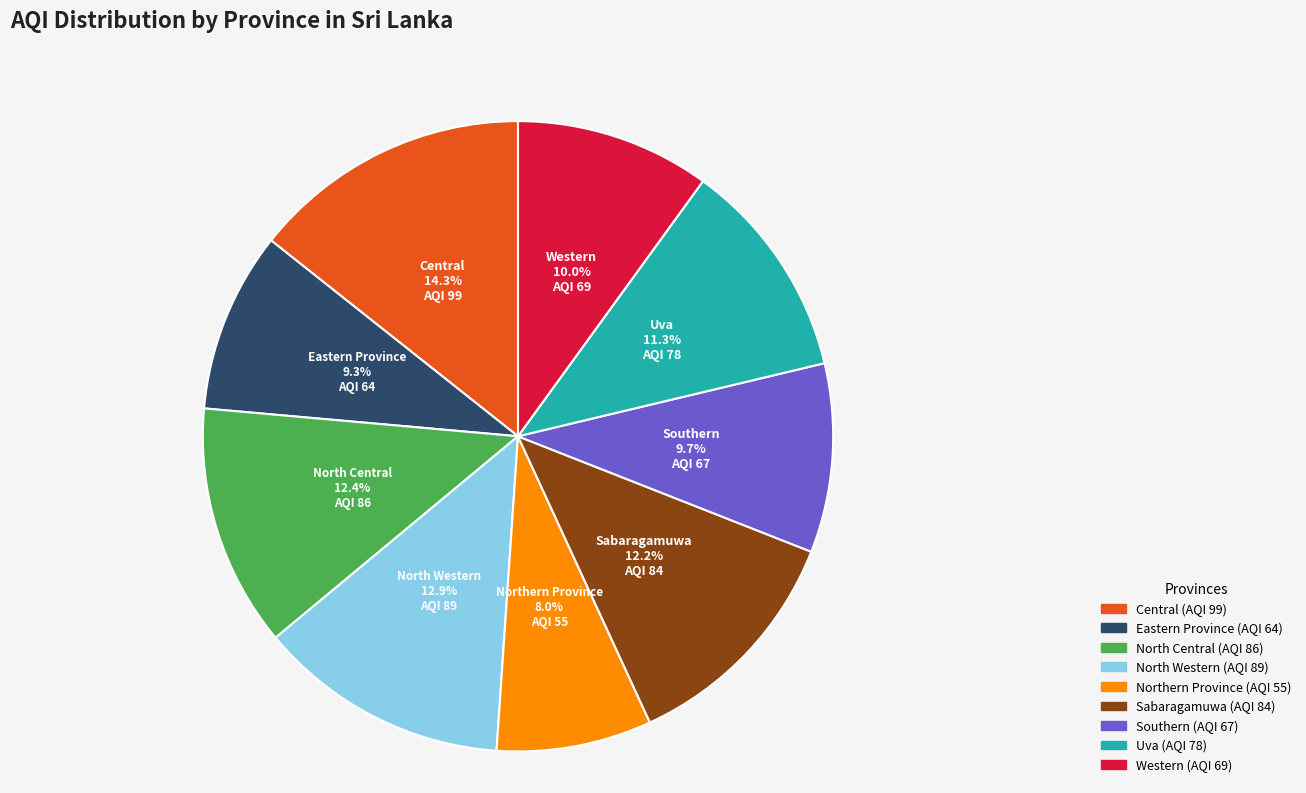

How much of the chart is everything except Northern Province?

92.0%